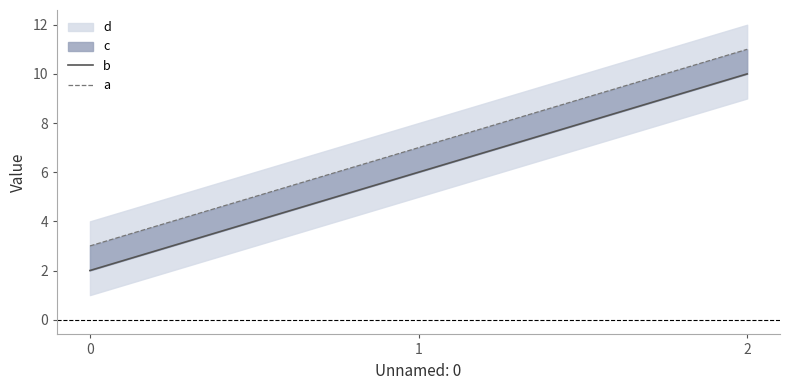

The b series shows 2 at 0. True or false?

True